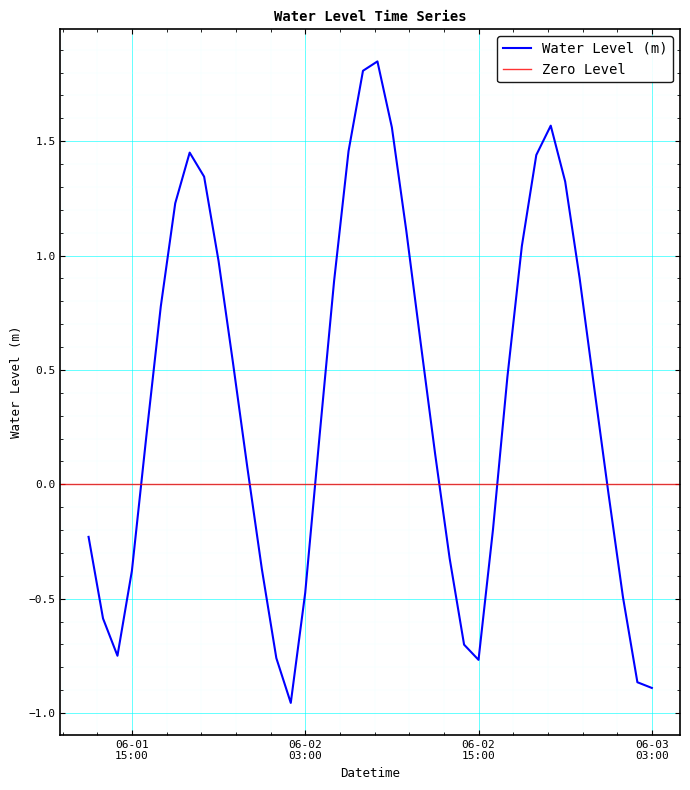

Reading right to left, list all the values displayed in this chart.

-0.9	-0.9	-0.5	-0.0	0.4	0.9	1.3	1.6	1.4	1.0	0.5	-0.2	-0.8	-0.7	-0.3	0.1	0.6	1.1	1.6	1.8	1.8	1.5	0.9	0.2	-0.5	-1.0	-0.8	-0.4	0.1	0.5	1.0	1.3	1.5	1.2	0.8	0.2	-0.4	-0.7	-0.6	-0.2